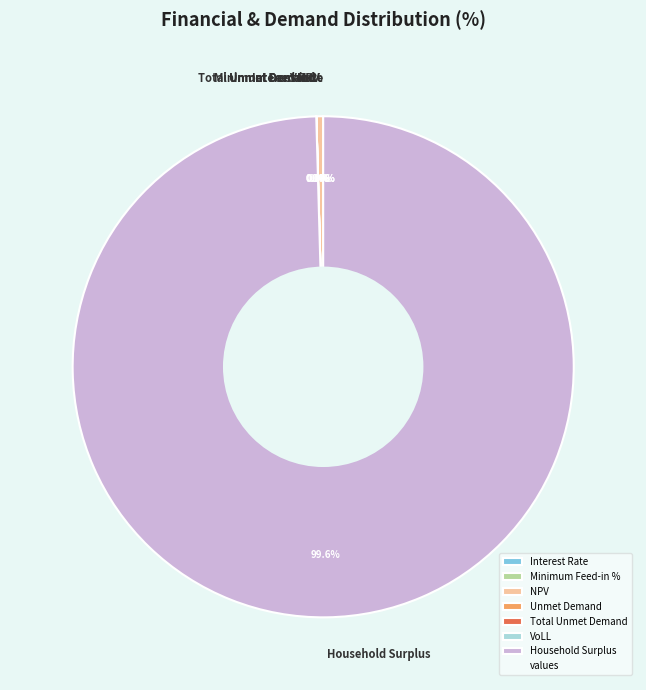

Between Total Unmet Demand and Interest Rate, which is larger?

Total Unmet Demand